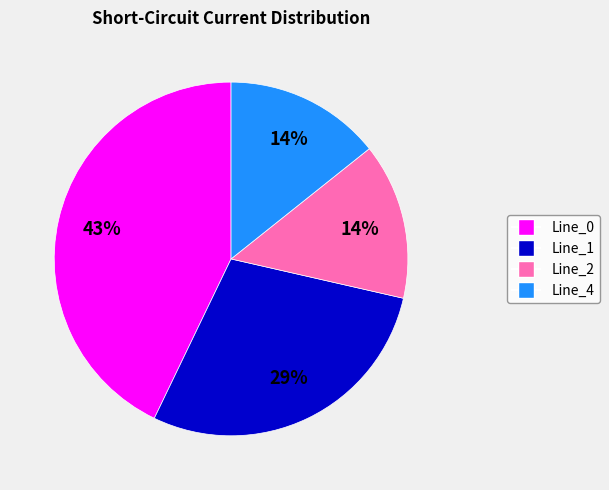

True or false: Line_2 accounts for 14% of the total.

True